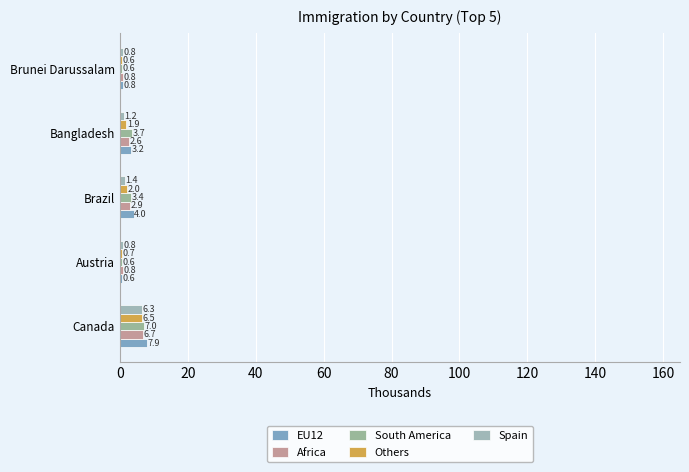

What is the highest value of the South America series?

7020